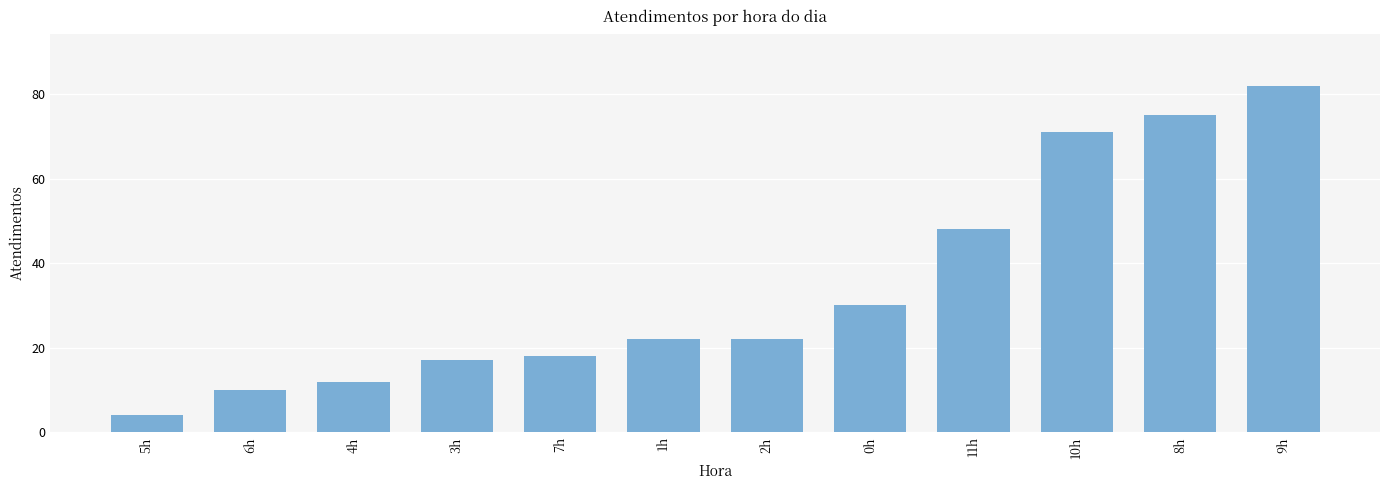

Which category has the lowest value across all series?

5h